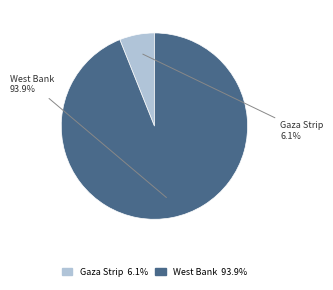

Which category has the biggest portion of the pie?

West Bank